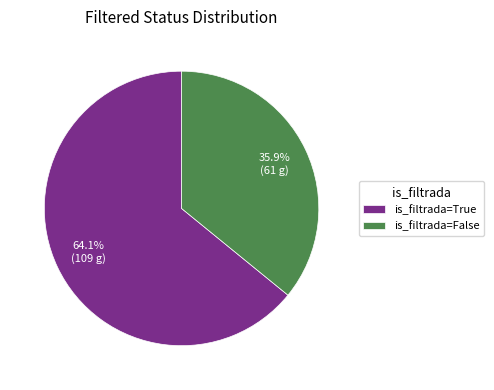

Is there any slice that represents more than half of the pie?

Yes